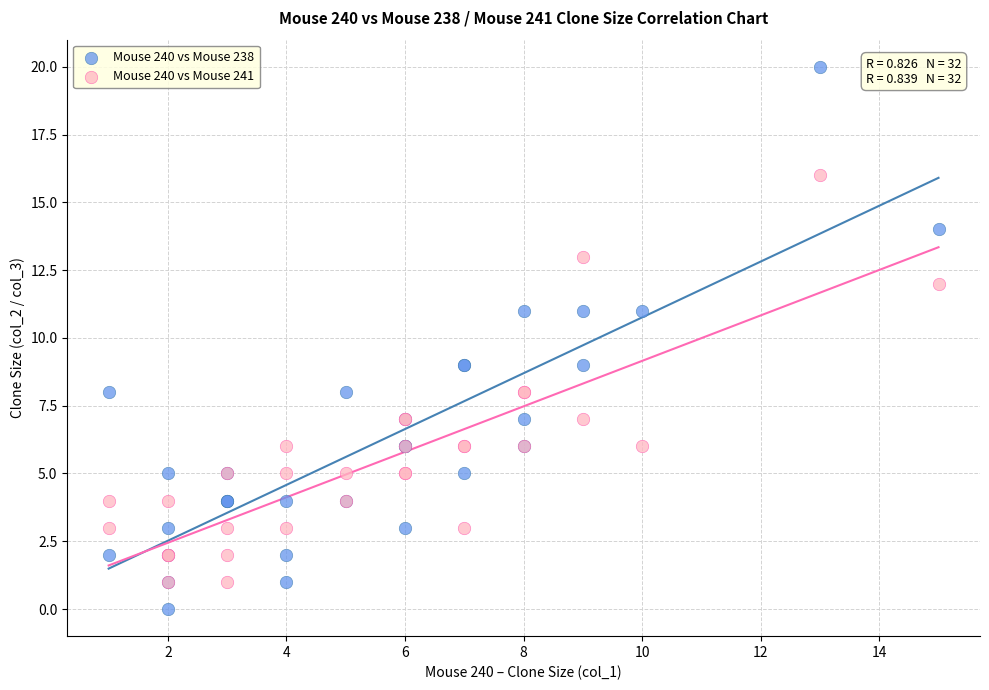

What is the X range (max minus min) for the scatter plot?

14